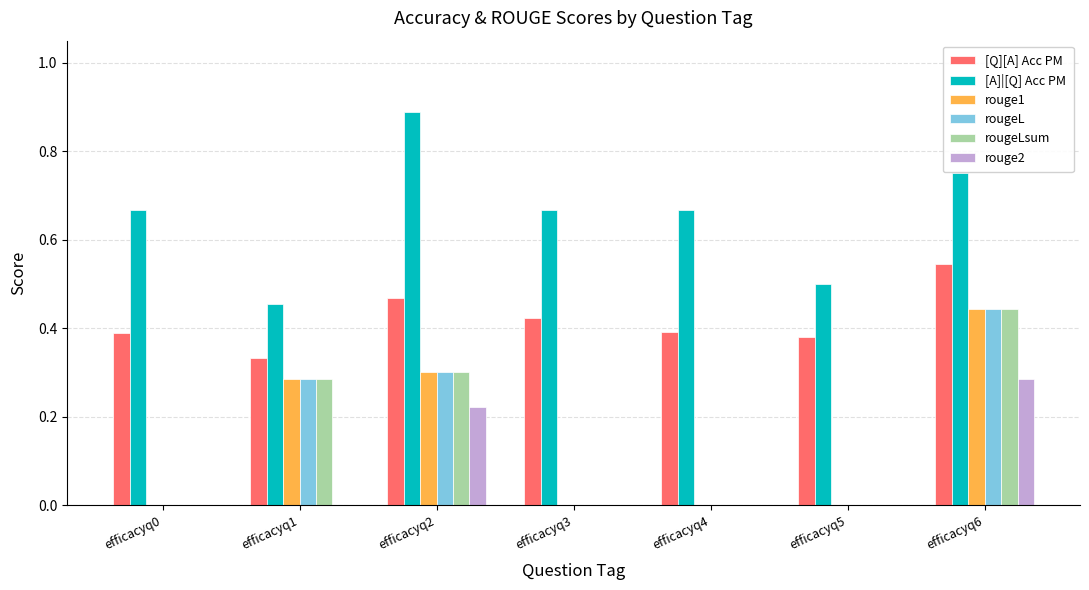

Are the bars grouped side by side (vs. stacked)?

Yes